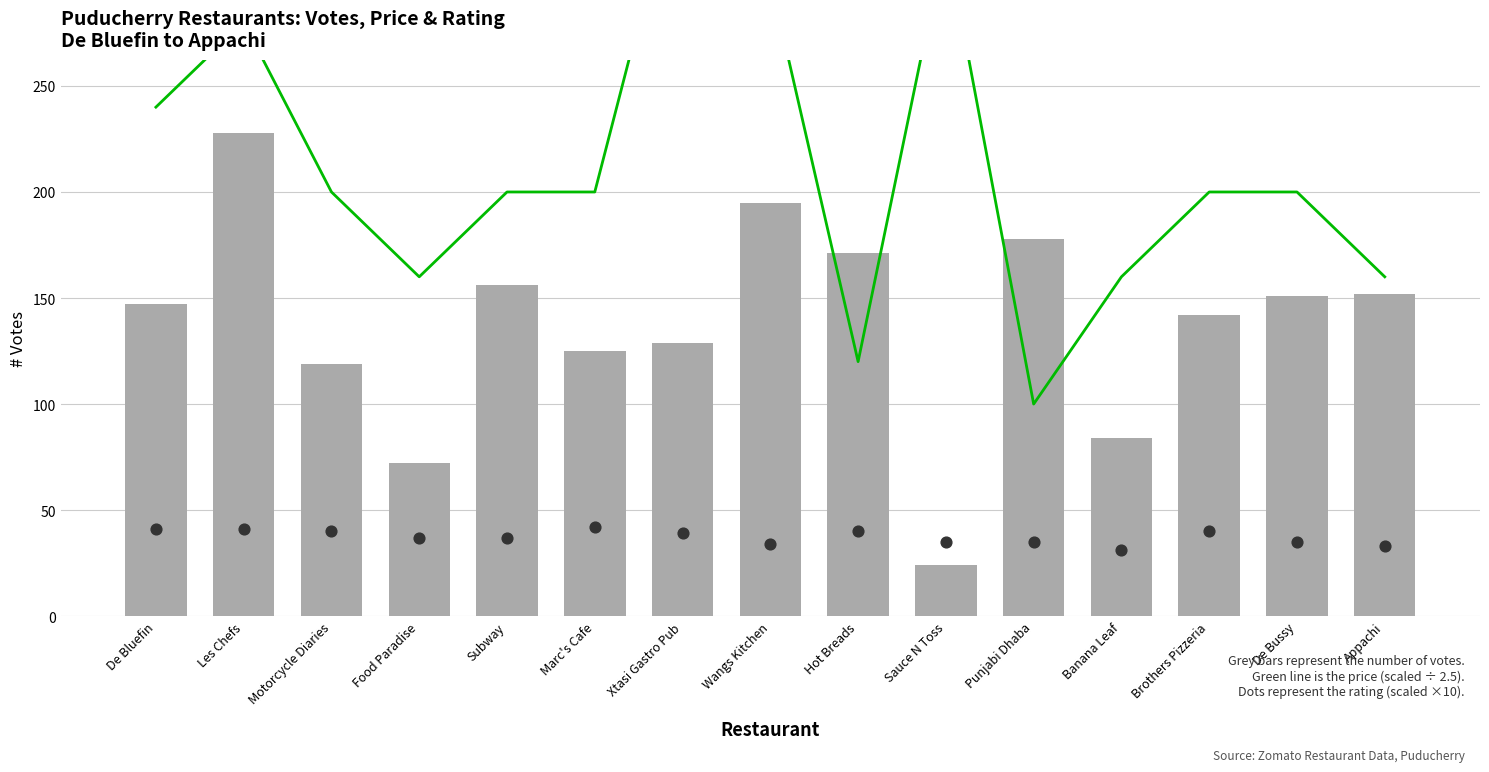

Is the value of Rating × 10 (dots) at Subway greater than the value of Votes (grey bars) at Subway?

No